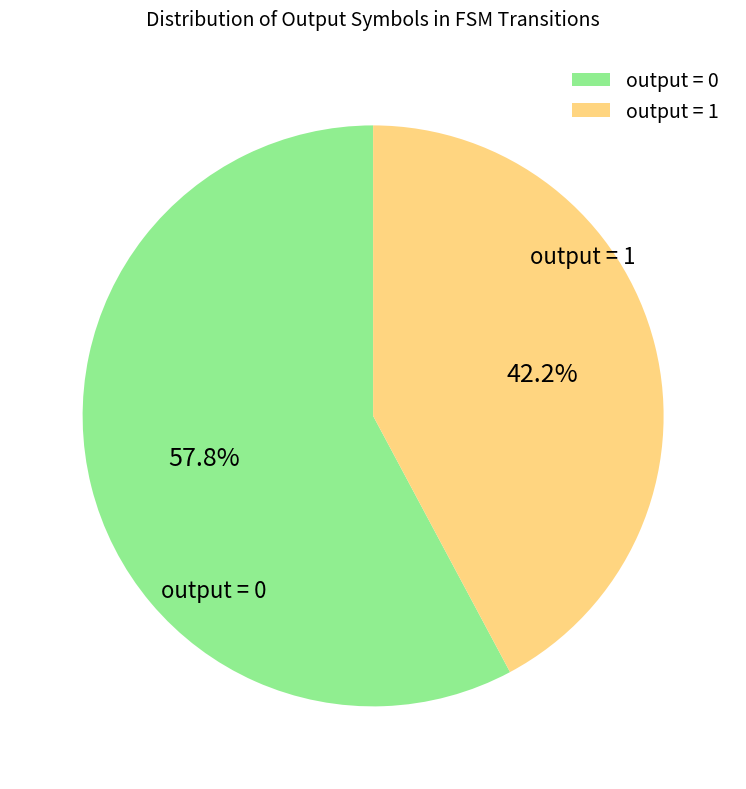

To the nearest percent, what portion does output = 1 represent?

42%